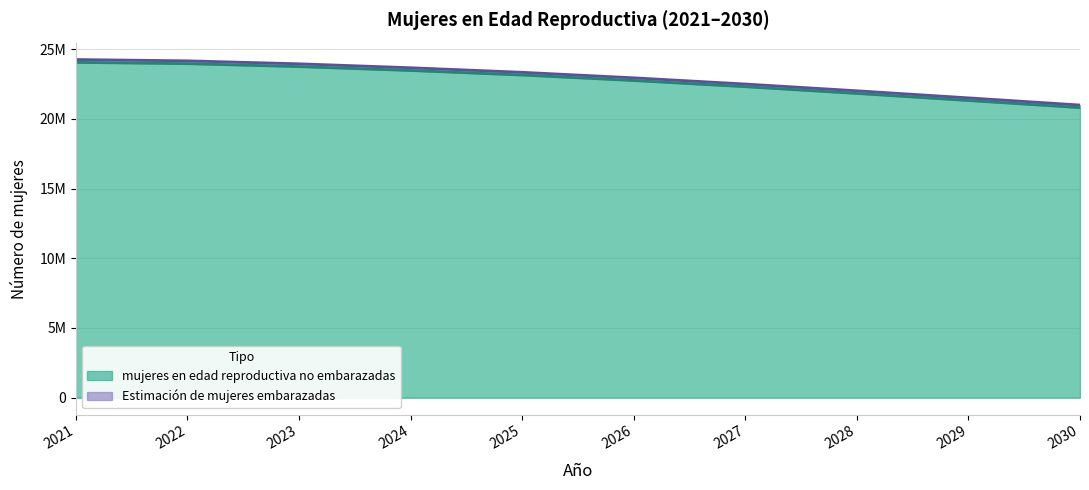

How many data points are above 23142331?

5